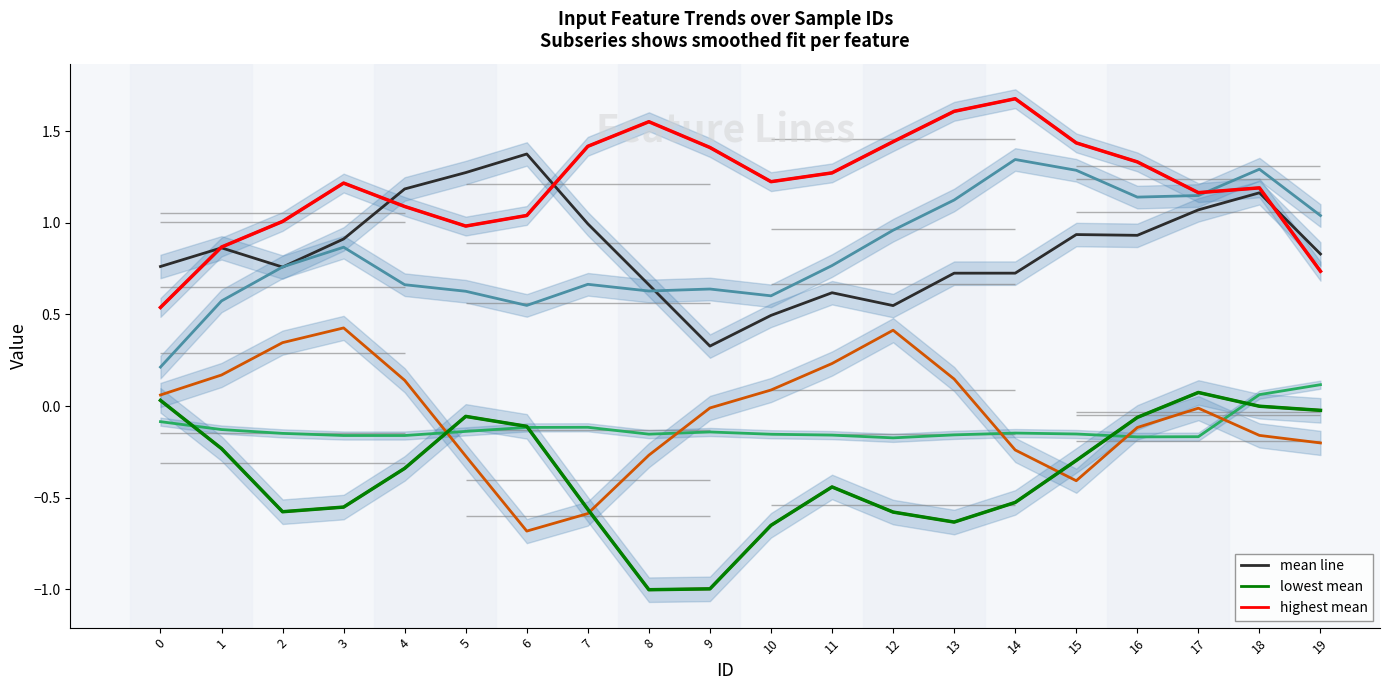

How many intersections are there between in_0 and in_6?

4